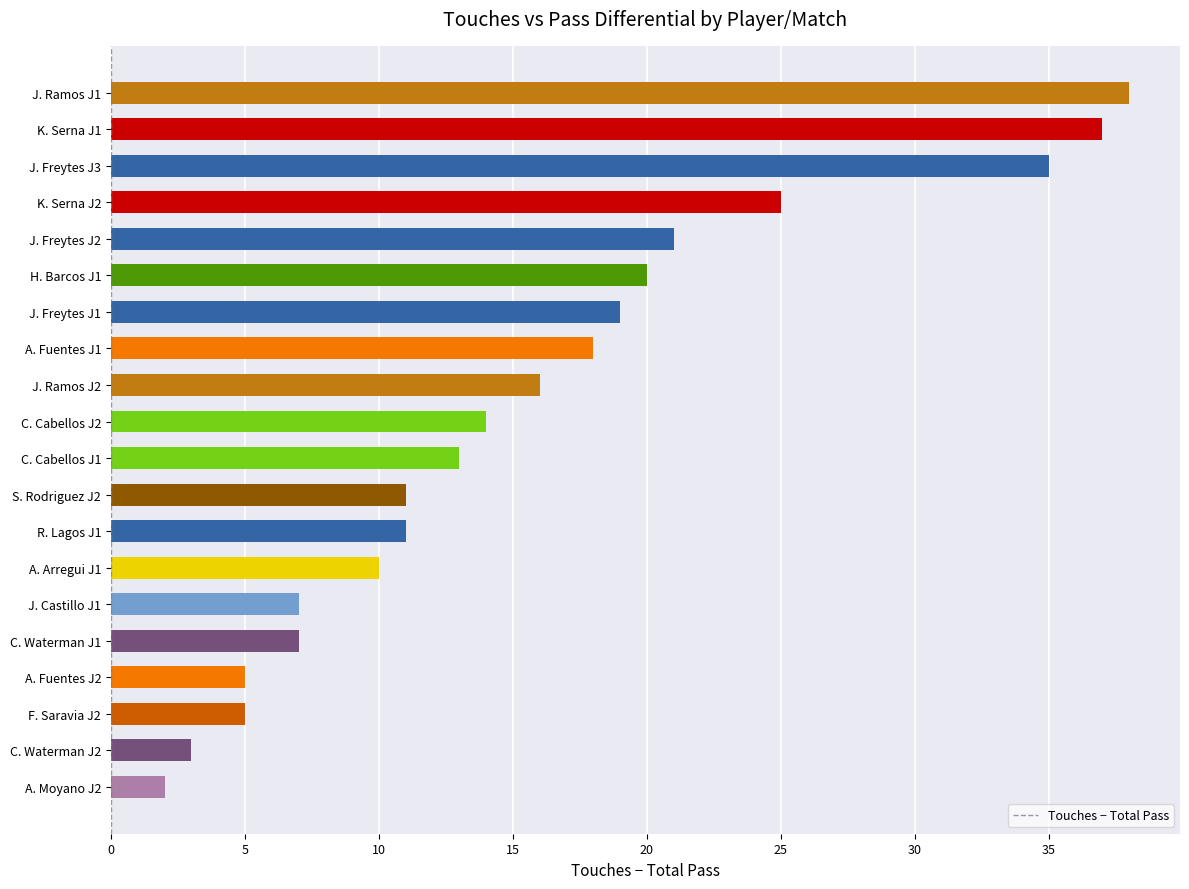

How many data points are less than 14?

10